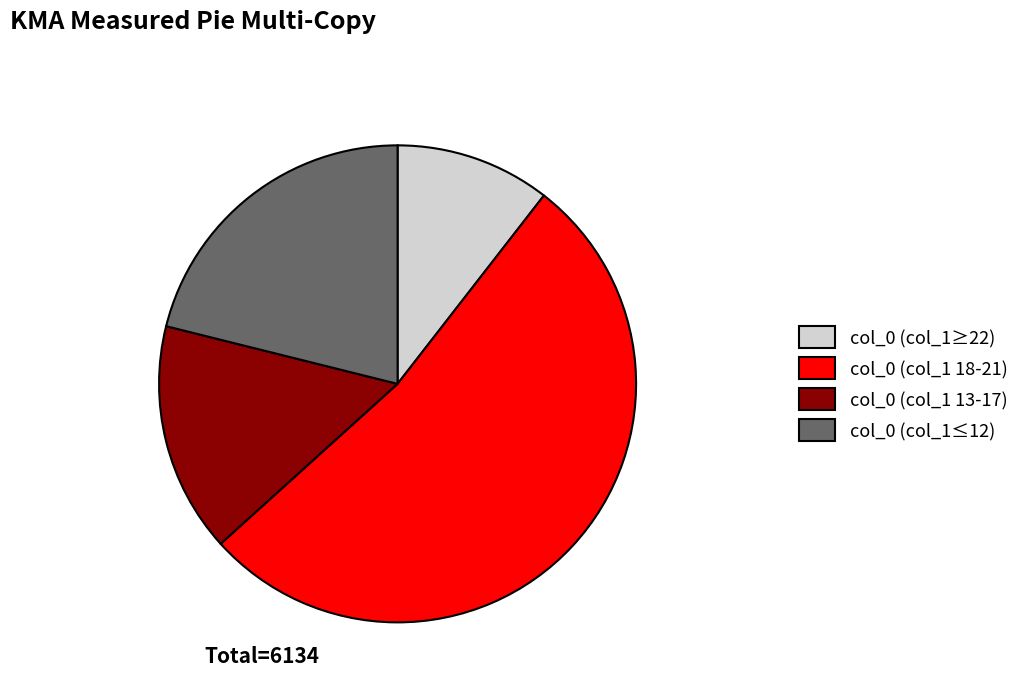

Does any single category account for the majority?

Yes